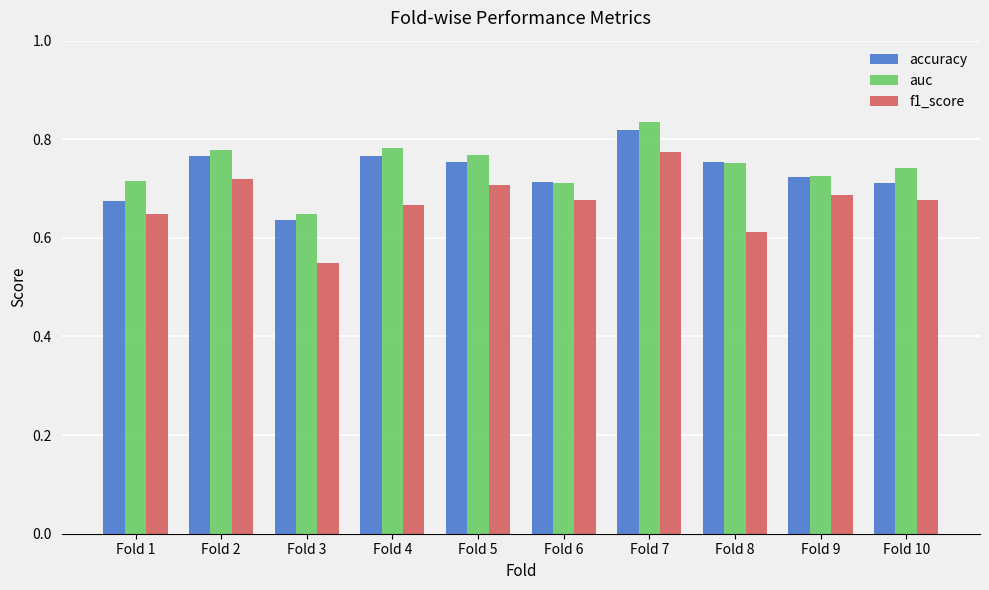

Is the value of auc at Fold 7 greater than the value of accuracy at Fold 8?

Yes